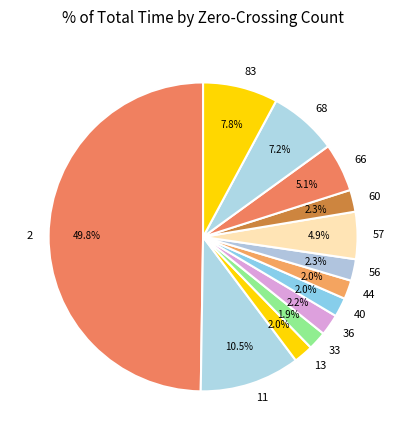

How many segments does this pie chart have?

13